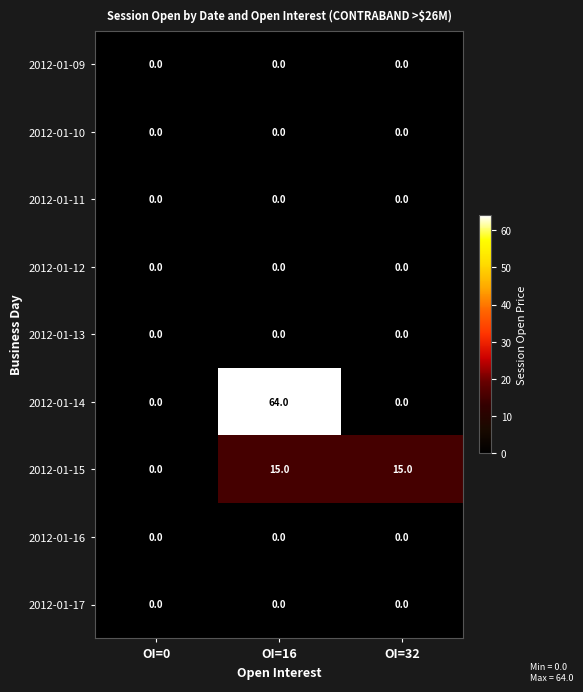

What is the greatest value displayed?

64